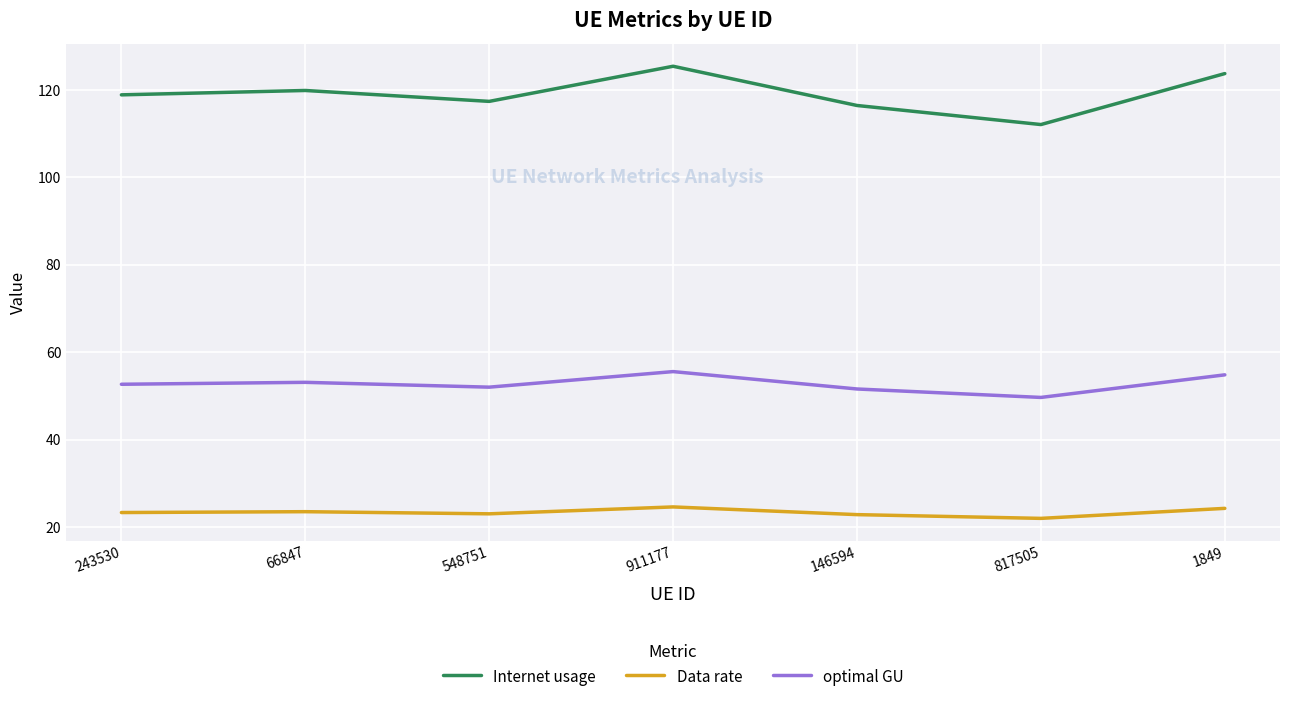

Rank the series by their average value, from highest to lowest.

Internet usage, optimal GU, Data rate